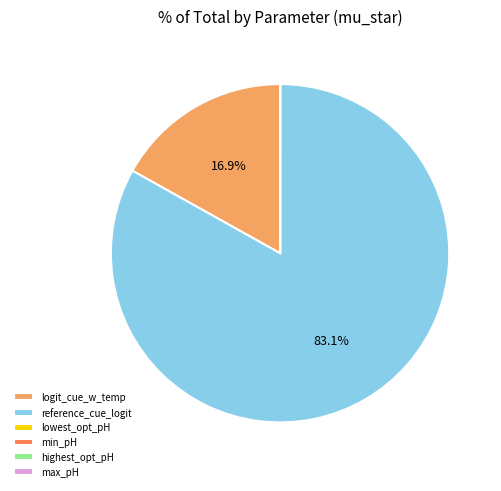

What is the largest slice in the pie chart?

reference_cue_logit